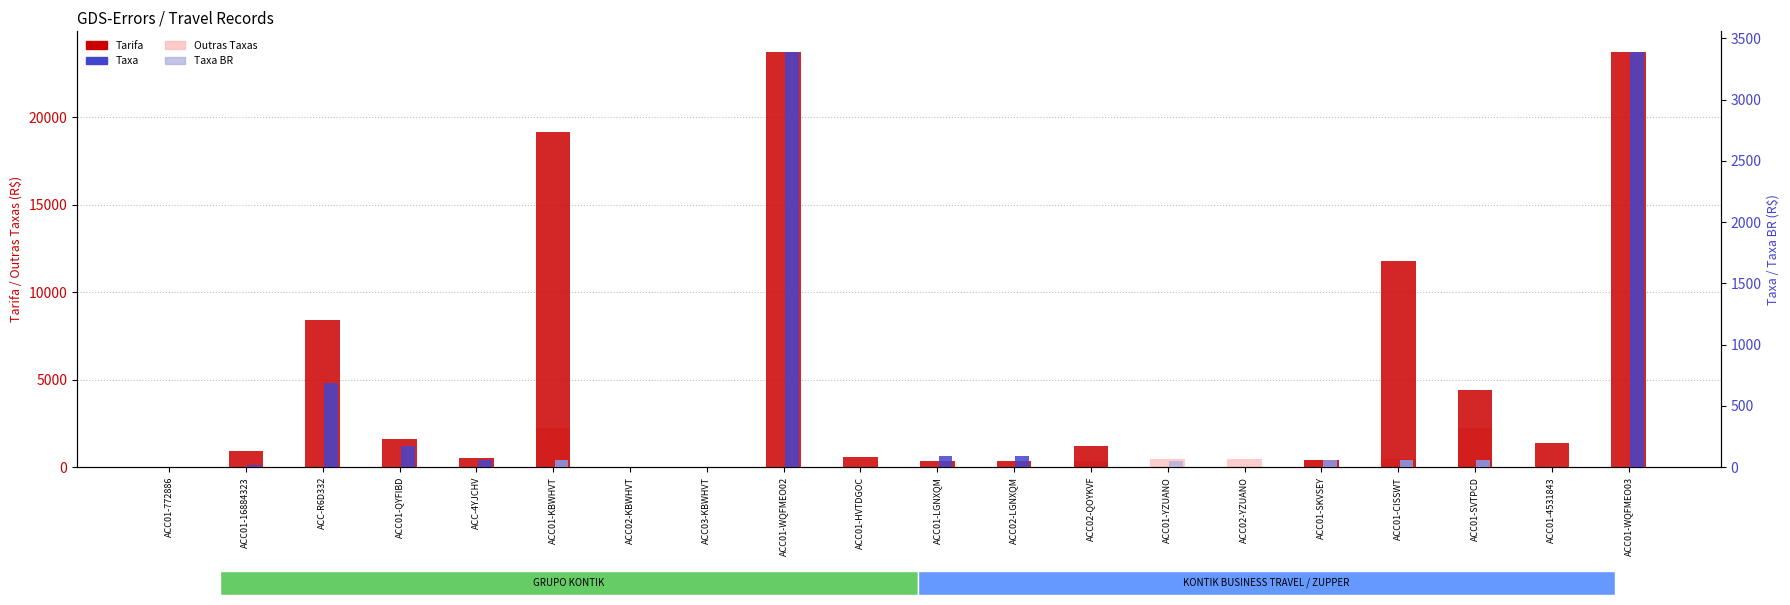

What is the spread (max minus min) of values at ACC01-SVTPCD?

4382.3